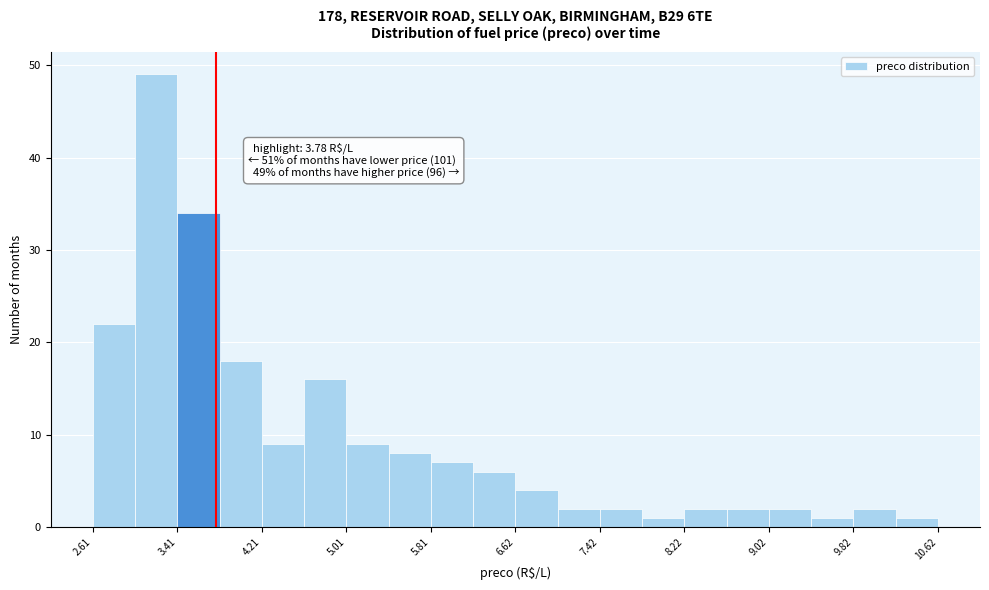

Which range on the x-axis has the tallest bar?

3.0 to 3.4